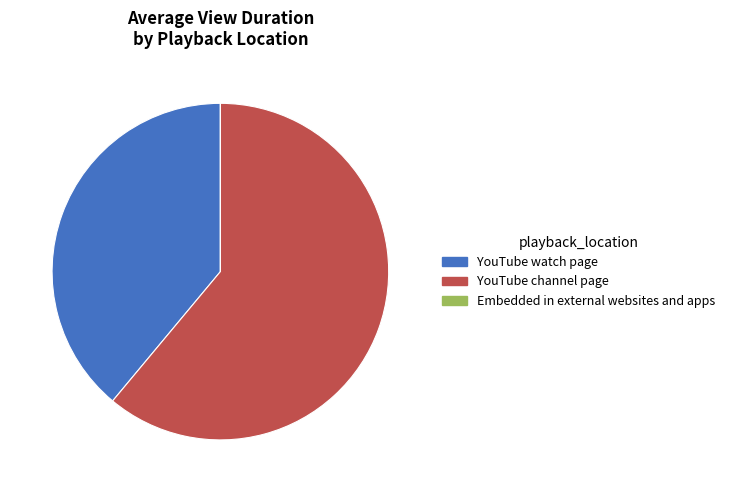

Combined, do YouTube channel page and YouTube watch page account for over 50%?

Yes